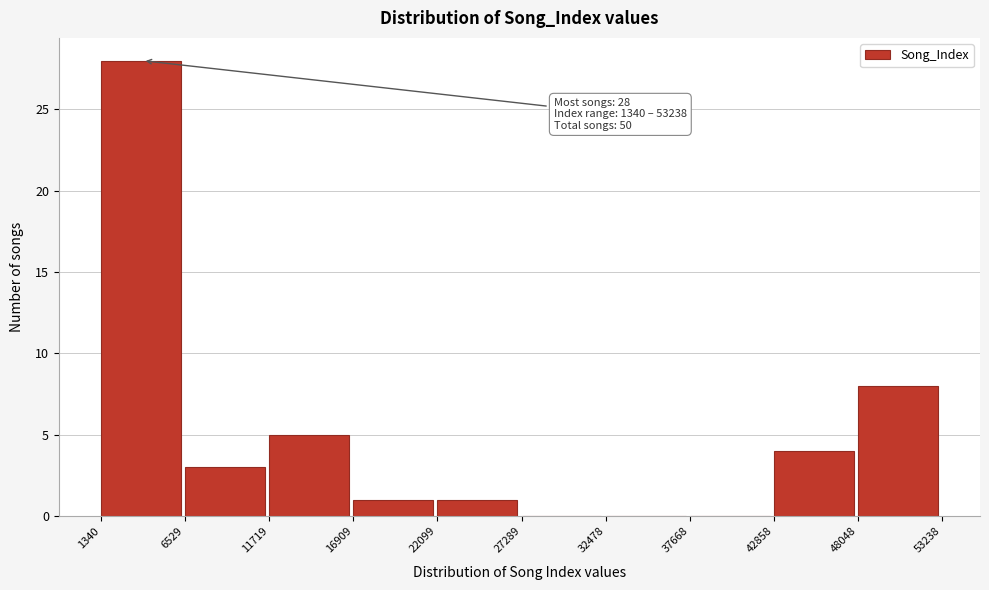

Which range on the x-axis has the tallest bar?

1340 to 6529